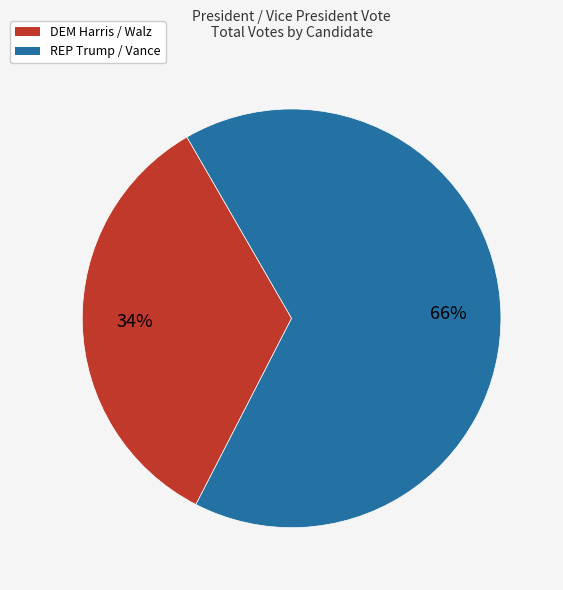

The REP Trump / Vance slice represents 66% of the pie. True or false?

True